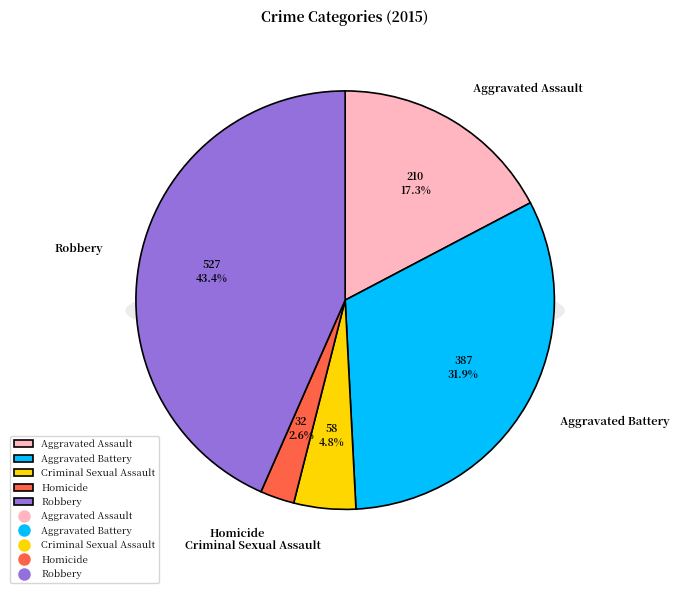

What percentage is the Aggravated Assault slice, to the nearest percent?

17%